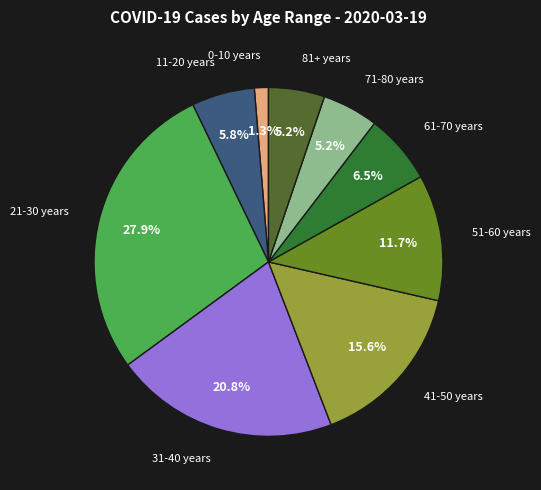

Does any single category account for the majority?

No